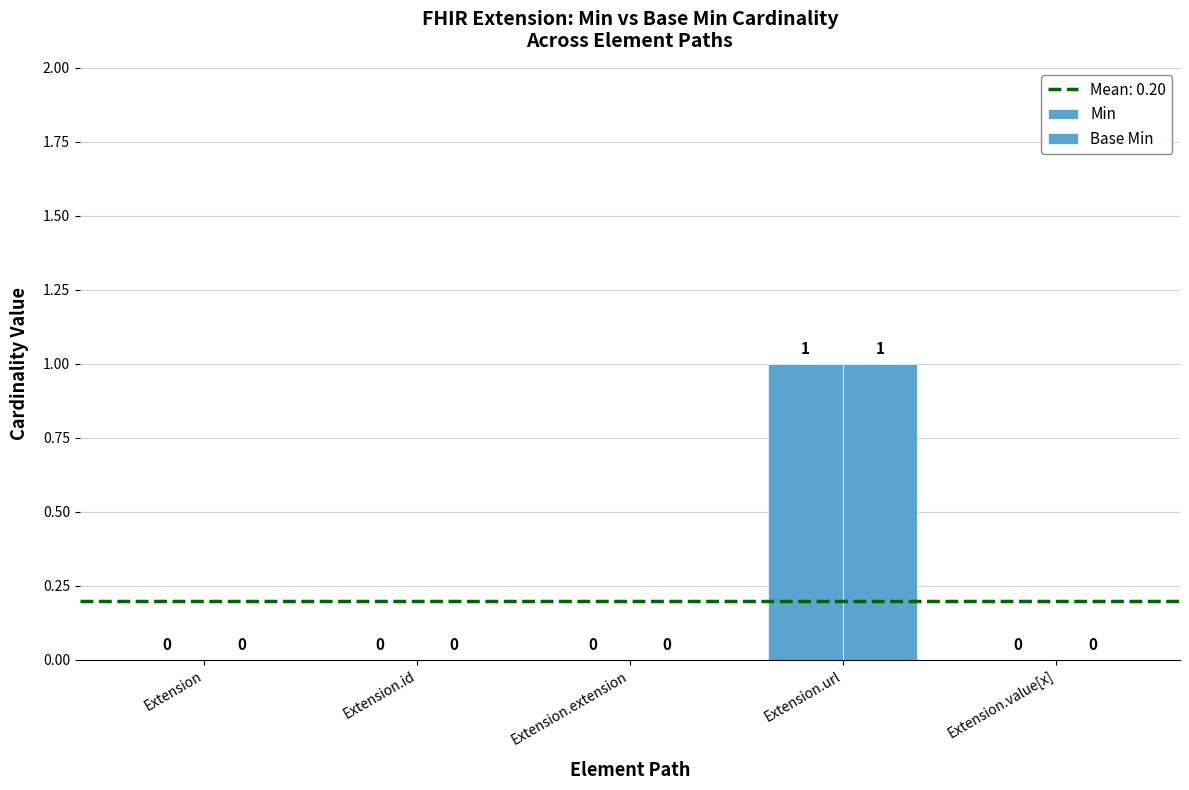

List the labels in order of Min value, largest first.

Extension.url, Extension, Extension.id, Extension.extension, Extension.value[x]